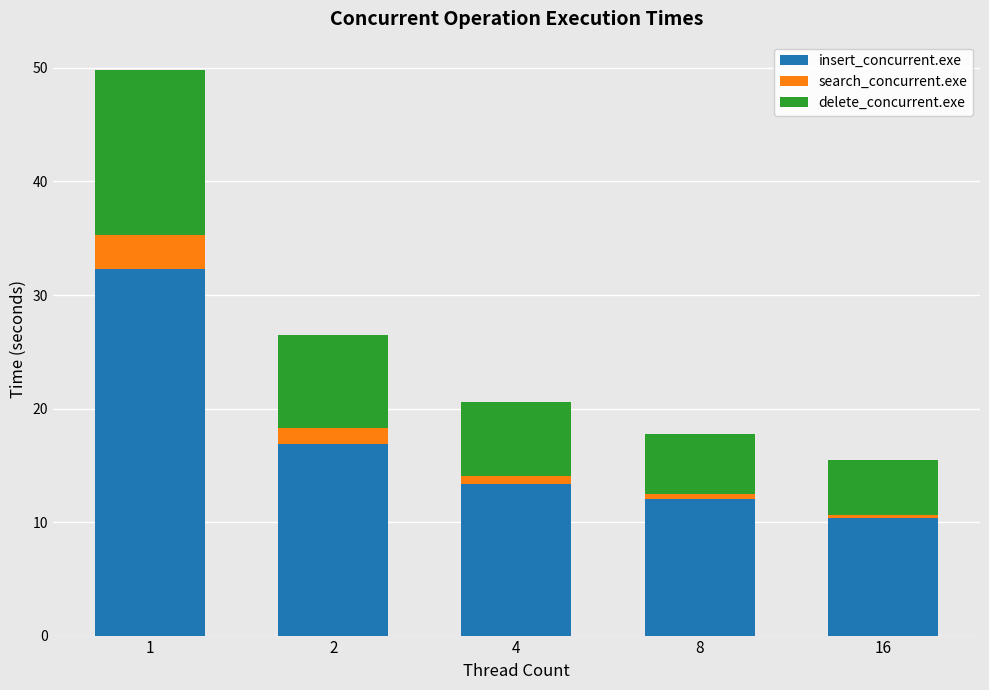

What is the minimum value for insert_concurrent.exe?

10.4